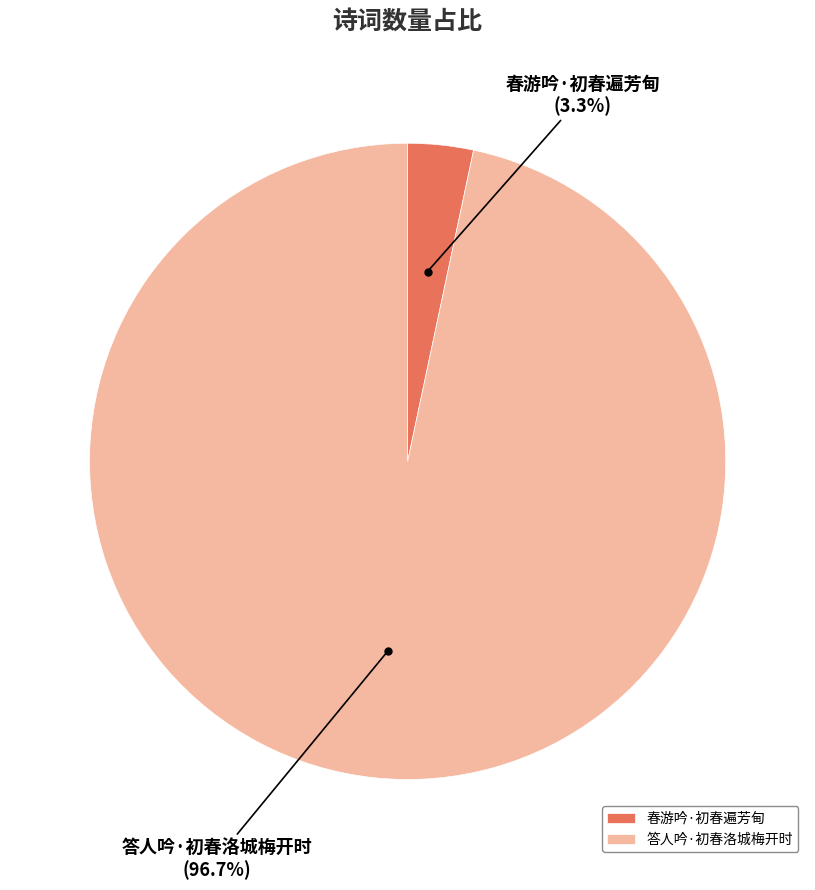

What is the smallest slice in the pie chart?

春游吟·初春遍芳甸